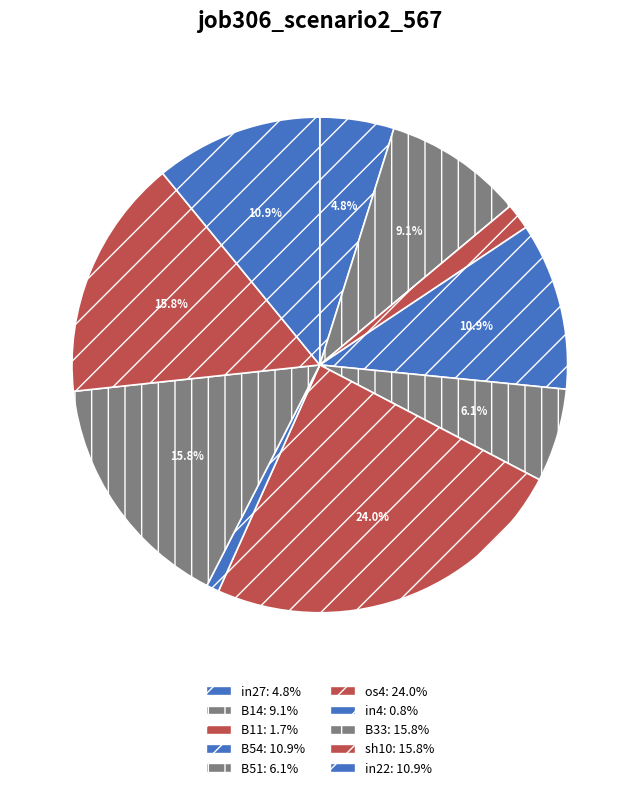

Which has a higher value, B14 or B33?

B33